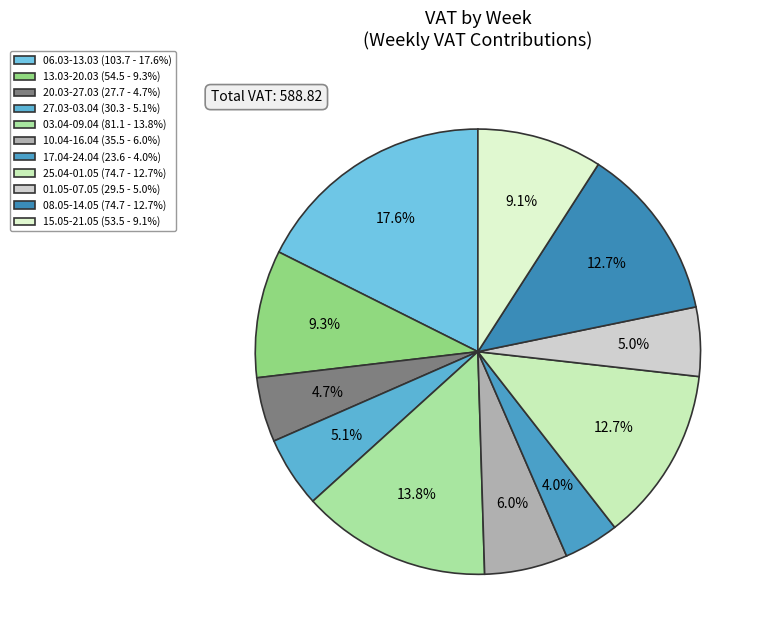

Approximately how many times larger is the value at 01.05-07.05 compared to 10.04-16.04?

0.8